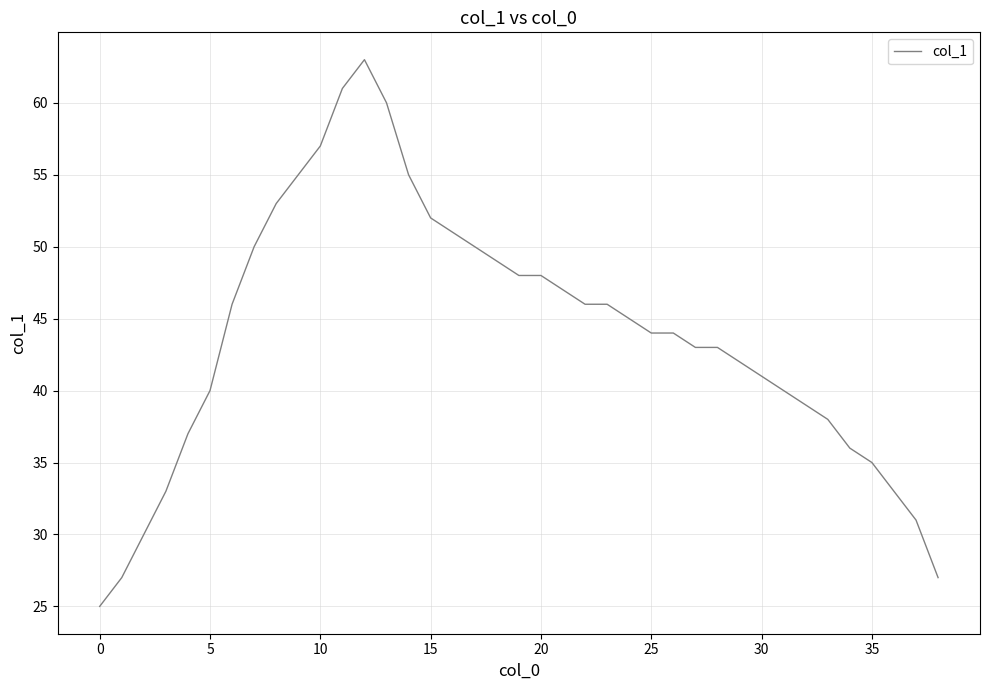

What is the minimum value shown in the chart?

25